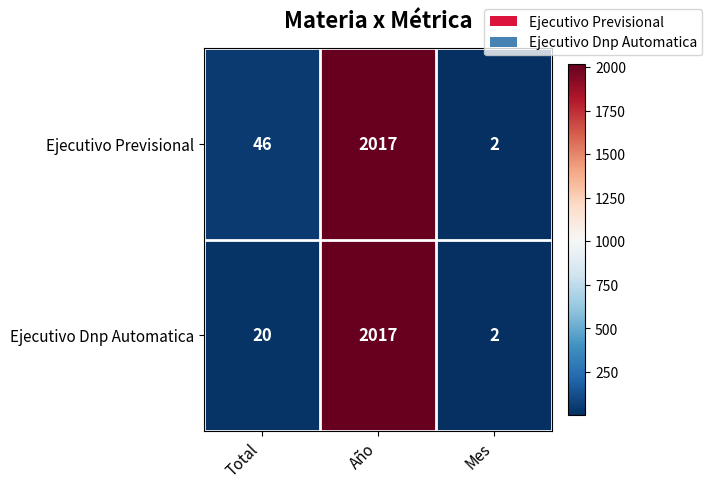

Between Total and Año, which series saw the biggest shift?

Ejecutivo Dnp Automatica